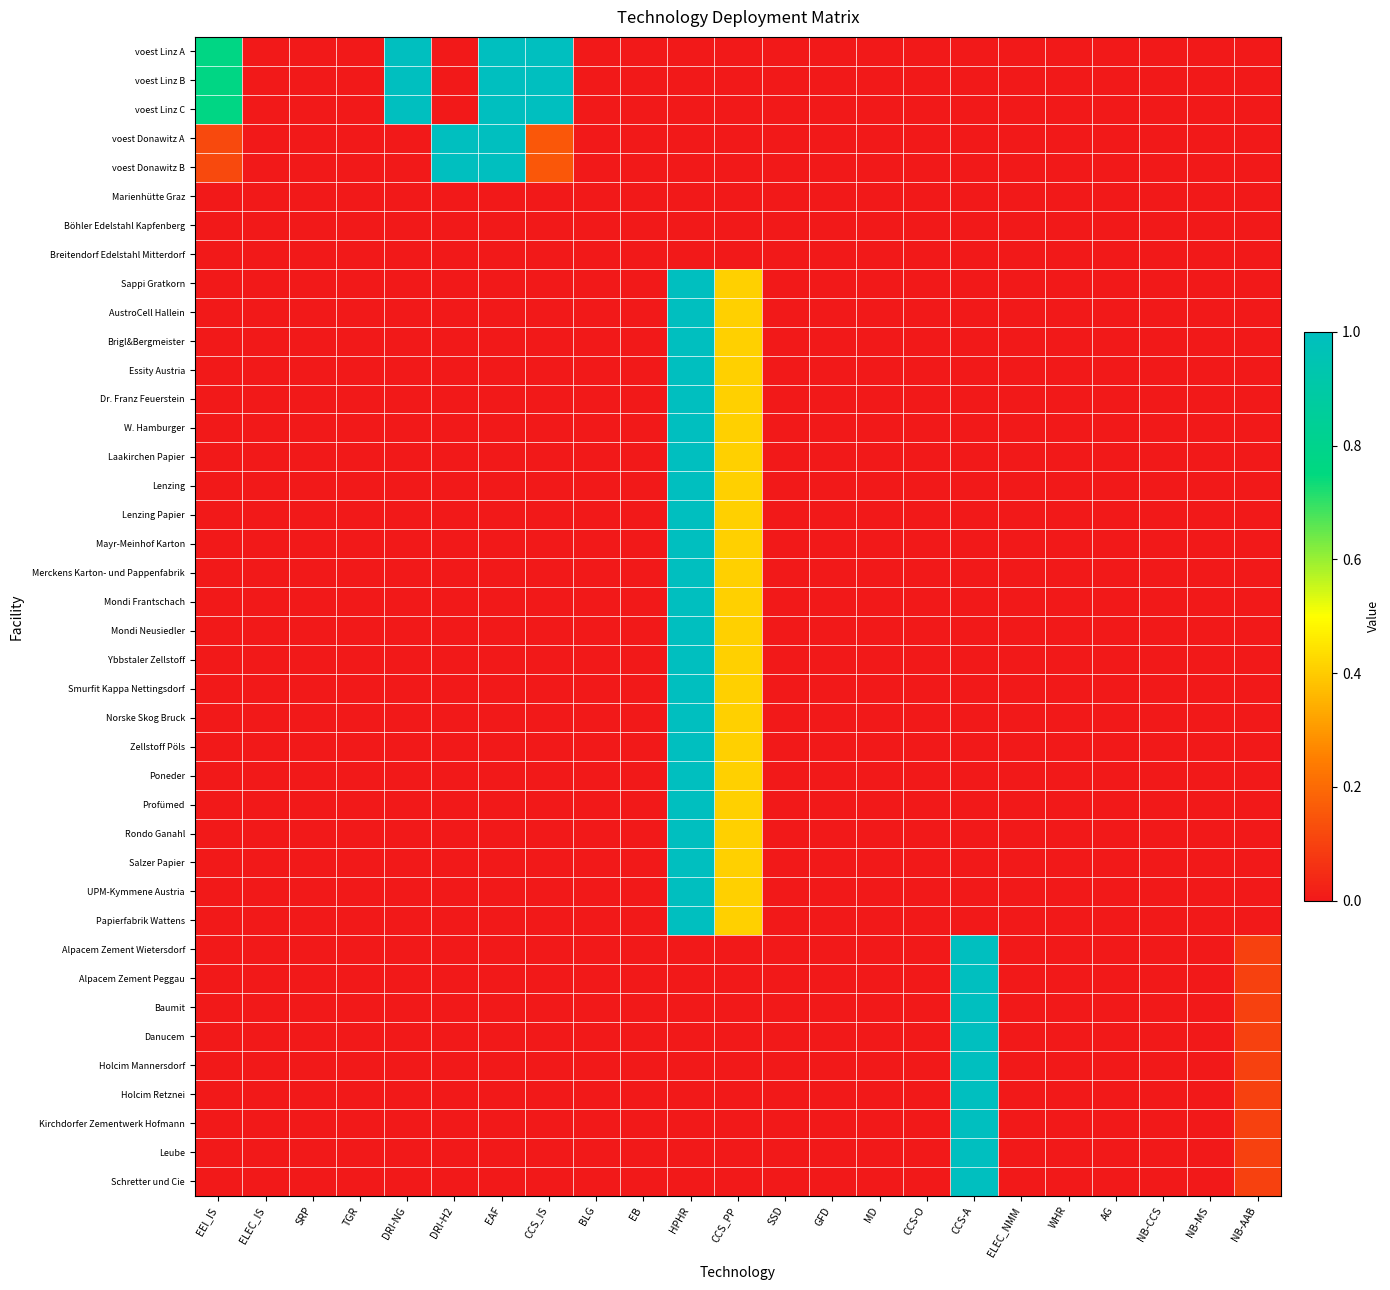

Reading left to right, extract all data points from this chart.

voest Linz A: EEI_IS=0.8	ELEC_IS=0.0	SRP=0.0	TGR=0.0	DRI-NG=1.0	DRI-H2=0.0	EAF=1.0	CCS_IS=1.0	BLG=0.0	EB=0.0	HPHR=0.0	CCS_PP=0.0	SSD=0.0	GFD=0.0	MD=0.0	CCS-O=0.0	CCS-A=0.0	ELEC_NMM=0.0	WHR=0.0	AG=0.0	NB-CCS=0.0	NB-MS=0.0	NB-AAB=0.0
voest Linz B: EEI_IS=0.8	ELEC_IS=0.0	SRP=0.0	TGR=0.0	DRI-NG=1.0	DRI-H2=0.0	EAF=1.0	CCS_IS=1.0	BLG=0.0	EB=0.0	HPHR=0.0	CCS_PP=0.0	SSD=0.0	GFD=0.0	MD=0.0	CCS-O=0.0	CCS-A=0.0	ELEC_NMM=0.0	WHR=0.0	AG=0.0	NB-CCS=0.0	NB-MS=0.0	NB-AAB=0.0
voest Linz C: EEI_IS=0.8	ELEC_IS=0.0	SRP=0.0	TGR=0.0	DRI-NG=1.0	DRI-H2=0.0	EAF=1.0	CCS_IS=1.0	BLG=0.0	EB=0.0	HPHR=0.0	CCS_PP=0.0	SSD=0.0	GFD=0.0	MD=0.0	CCS-O=0.0	CCS-A=0.0	ELEC_NMM=0.0	WHR=0.0	AG=0.0	NB-CCS=0.0	NB-MS=0.0	NB-AAB=0.0
voest Donawitz A: EEI_IS=0.1	ELEC_IS=0.0	SRP=0.0	TGR=0.0	DRI-NG=0.0	DRI-H2=1.0	EAF=1.0	CCS_IS=0.2	BLG=0.0	EB=0.0	HPHR=0.0	CCS_PP=0.0	SSD=0.0	GFD=0.0	MD=0.0	CCS-O=0.0	CCS-A=0.0	ELEC_NMM=0.0	WHR=0.0	AG=0.0	NB-CCS=0.0	NB-MS=0.0	NB-AAB=0.0
voest Donawitz B: EEI_IS=0.1	ELEC_IS=0.0	SRP=0.0	TGR=0.0	DRI-NG=0.0	DRI-H2=1.0	EAF=1.0	CCS_IS=0.2	BLG=0.0	EB=0.0	HPHR=0.0	CCS_PP=0.0	SSD=0.0	GFD=0.0	MD=0.0	CCS-O=0.0	CCS-A=0.0	ELEC_NMM=0.0	WHR=0.0	AG=0.0	NB-CCS=0.0	NB-MS=0.0	NB-AAB=0.0
Marienhütte Graz: EEI_IS=0.0	ELEC_IS=0.0	SRP=0.0	TGR=0.0	DRI-NG=0.0	DRI-H2=0.0	EAF=0.0	CCS_IS=0.0	BLG=0.0	EB=0.0	HPHR=0.0	CCS_PP=0.0	SSD=0.0	GFD=0.0	MD=0.0	CCS-O=0.0	CCS-A=0.0	ELEC_NMM=0.0	WHR=0.0	AG=0.0	NB-CCS=0.0	NB-MS=0.0	NB-AAB=0.0
Böhler Edelstahl Kapfenberg: EEI_IS=0.0	ELEC_IS=0.0	SRP=0.0	TGR=0.0	DRI-NG=0.0	DRI-H2=0.0	EAF=0.0	CCS_IS=0.0	BLG=0.0	EB=0.0	HPHR=0.0	CCS_PP=0.0	SSD=0.0	GFD=0.0	MD=0.0	CCS-O=0.0	CCS-A=0.0	ELEC_NMM=0.0	WHR=0.0	AG=0.0	NB-CCS=0.0	NB-MS=0.0	NB-AAB=0.0
Breitendorf Edelstahl Mitterdorf: EEI_IS=0.0	ELEC_IS=0.0	SRP=0.0	TGR=0.0	DRI-NG=0.0	DRI-H2=0.0	EAF=0.0	CCS_IS=0.0	BLG=0.0	EB=0.0	HPHR=0.0	CCS_PP=0.0	SSD=0.0	GFD=0.0	MD=0.0	CCS-O=0.0	CCS-A=0.0	ELEC_NMM=0.0	WHR=0.0	AG=0.0	NB-CCS=0.0	NB-MS=0.0	NB-AAB=0.0
Sappi Gratkorn: EEI_IS=0.0	ELEC_IS=0.0	SRP=0.0	TGR=0.0	DRI-NG=0.0	DRI-H2=0.0	EAF=0.0	CCS_IS=0.0	BLG=0.0	EB=0.0	HPHR=1.0	CCS_PP=0.4	SSD=0.0	GFD=0.0	MD=0.0	CCS-O=0.0	CCS-A=0.0	ELEC_NMM=0.0	WHR=0.0	AG=0.0	NB-CCS=0.0	NB-MS=0.0	NB-AAB=0.0
AustroCell Hallein: EEI_IS=0.0	ELEC_IS=0.0	SRP=0.0	TGR=0.0	DRI-NG=0.0	DRI-H2=0.0	EAF=0.0	CCS_IS=0.0	BLG=0.0	EB=0.0	HPHR=1.0	CCS_PP=0.4	SSD=0.0	GFD=0.0	MD=0.0	CCS-O=0.0	CCS-A=0.0	ELEC_NMM=0.0	WHR=0.0	AG=0.0	NB-CCS=0.0	NB-MS=0.0	NB-AAB=0.0
Brigl&Bergmeister: EEI_IS=0.0	ELEC_IS=0.0	SRP=0.0	TGR=0.0	DRI-NG=0.0	DRI-H2=0.0	EAF=0.0	CCS_IS=0.0	BLG=0.0	EB=0.0	HPHR=1.0	CCS_PP=0.4	SSD=0.0	GFD=0.0	MD=0.0	CCS-O=0.0	CCS-A=0.0	ELEC_NMM=0.0	WHR=0.0	AG=0.0	NB-CCS=0.0	NB-MS=0.0	NB-AAB=0.0
Essity Austria: EEI_IS=0.0	ELEC_IS=0.0	SRP=0.0	TGR=0.0	DRI-NG=0.0	DRI-H2=0.0	EAF=0.0	CCS_IS=0.0	BLG=0.0	EB=0.0	HPHR=1.0	CCS_PP=0.4	SSD=0.0	GFD=0.0	MD=0.0	CCS-O=0.0	CCS-A=0.0	ELEC_NMM=0.0	WHR=0.0	AG=0.0	NB-CCS=0.0	NB-MS=0.0	NB-AAB=0.0
Dr. Franz Feuerstein: EEI_IS=0.0	ELEC_IS=0.0	SRP=0.0	TGR=0.0	DRI-NG=0.0	DRI-H2=0.0	EAF=0.0	CCS_IS=0.0	BLG=0.0	EB=0.0	HPHR=1.0	CCS_PP=0.4	SSD=0.0	GFD=0.0	MD=0.0	CCS-O=0.0	CCS-A=0.0	ELEC_NMM=0.0	WHR=0.0	AG=0.0	NB-CCS=0.0	NB-MS=0.0	NB-AAB=0.0
W. Hamburger: EEI_IS=0.0	ELEC_IS=0.0	SRP=0.0	TGR=0.0	DRI-NG=0.0	DRI-H2=0.0	EAF=0.0	CCS_IS=0.0	BLG=0.0	EB=0.0	HPHR=1.0	CCS_PP=0.4	SSD=0.0	GFD=0.0	MD=0.0	CCS-O=0.0	CCS-A=0.0	ELEC_NMM=0.0	WHR=0.0	AG=0.0	NB-CCS=0.0	NB-MS=0.0	NB-AAB=0.0
Laakirchen Papier: EEI_IS=0.0	ELEC_IS=0.0	SRP=0.0	TGR=0.0	DRI-NG=0.0	DRI-H2=0.0	EAF=0.0	CCS_IS=0.0	BLG=0.0	EB=0.0	HPHR=1.0	CCS_PP=0.4	SSD=0.0	GFD=0.0	MD=0.0	CCS-O=0.0	CCS-A=0.0	ELEC_NMM=0.0	WHR=0.0	AG=0.0	NB-CCS=0.0	NB-MS=0.0	NB-AAB=0.0
Lenzing: EEI_IS=0.0	ELEC_IS=0.0	SRP=0.0	TGR=0.0	DRI-NG=0.0	DRI-H2=0.0	EAF=0.0	CCS_IS=0.0	BLG=0.0	EB=0.0	HPHR=1.0	CCS_PP=0.4	SSD=0.0	GFD=0.0	MD=0.0	CCS-O=0.0	CCS-A=0.0	ELEC_NMM=0.0	WHR=0.0	AG=0.0	NB-CCS=0.0	NB-MS=0.0	NB-AAB=0.0
Lenzing Papier: EEI_IS=0.0	ELEC_IS=0.0	SRP=0.0	TGR=0.0	DRI-NG=0.0	DRI-H2=0.0	EAF=0.0	CCS_IS=0.0	BLG=0.0	EB=0.0	HPHR=1.0	CCS_PP=0.4	SSD=0.0	GFD=0.0	MD=0.0	CCS-O=0.0	CCS-A=0.0	ELEC_NMM=0.0	WHR=0.0	AG=0.0	NB-CCS=0.0	NB-MS=0.0	NB-AAB=0.0
Mayr-Meinhof Karton: EEI_IS=0.0	ELEC_IS=0.0	SRP=0.0	TGR=0.0	DRI-NG=0.0	DRI-H2=0.0	EAF=0.0	CCS_IS=0.0	BLG=0.0	EB=0.0	HPHR=1.0	CCS_PP=0.4	SSD=0.0	GFD=0.0	MD=0.0	CCS-O=0.0	CCS-A=0.0	ELEC_NMM=0.0	WHR=0.0	AG=0.0	NB-CCS=0.0	NB-MS=0.0	NB-AAB=0.0
Merckens Karton- und Pappenfabrik: EEI_IS=0.0	ELEC_IS=0.0	SRP=0.0	TGR=0.0	DRI-NG=0.0	DRI-H2=0.0	EAF=0.0	CCS_IS=0.0	BLG=0.0	EB=0.0	HPHR=1.0	CCS_PP=0.4	SSD=0.0	GFD=0.0	MD=0.0	CCS-O=0.0	CCS-A=0.0	ELEC_NMM=0.0	WHR=0.0	AG=0.0	NB-CCS=0.0	NB-MS=0.0	NB-AAB=0.0
Mondi Frantschach: EEI_IS=0.0	ELEC_IS=0.0	SRP=0.0	TGR=0.0	DRI-NG=0.0	DRI-H2=0.0	EAF=0.0	CCS_IS=0.0	BLG=0.0	EB=0.0	HPHR=1.0	CCS_PP=0.4	SSD=0.0	GFD=0.0	MD=0.0	CCS-O=0.0	CCS-A=0.0	ELEC_NMM=0.0	WHR=0.0	AG=0.0	NB-CCS=0.0	NB-MS=0.0	NB-AAB=0.0
Mondi Neusiedler: EEI_IS=0.0	ELEC_IS=0.0	SRP=0.0	TGR=0.0	DRI-NG=0.0	DRI-H2=0.0	EAF=0.0	CCS_IS=0.0	BLG=0.0	EB=0.0	HPHR=1.0	CCS_PP=0.4	SSD=0.0	GFD=0.0	MD=0.0	CCS-O=0.0	CCS-A=0.0	ELEC_NMM=0.0	WHR=0.0	AG=0.0	NB-CCS=0.0	NB-MS=0.0	NB-AAB=0.0
Ybbstaler Zellstoff: EEI_IS=0.0	ELEC_IS=0.0	SRP=0.0	TGR=0.0	DRI-NG=0.0	DRI-H2=0.0	EAF=0.0	CCS_IS=0.0	BLG=0.0	EB=0.0	HPHR=1.0	CCS_PP=0.4	SSD=0.0	GFD=0.0	MD=0.0	CCS-O=0.0	CCS-A=0.0	ELEC_NMM=0.0	WHR=0.0	AG=0.0	NB-CCS=0.0	NB-MS=0.0	NB-AAB=0.0
Smurfit Kappa Nettingsdorf: EEI_IS=0.0	ELEC_IS=0.0	SRP=0.0	TGR=0.0	DRI-NG=0.0	DRI-H2=0.0	EAF=0.0	CCS_IS=0.0	BLG=0.0	EB=0.0	HPHR=1.0	CCS_PP=0.4	SSD=0.0	GFD=0.0	MD=0.0	CCS-O=0.0	CCS-A=0.0	ELEC_NMM=0.0	WHR=0.0	AG=0.0	NB-CCS=0.0	NB-MS=0.0	NB-AAB=0.0
Norske Skog Bruck: EEI_IS=0.0	ELEC_IS=0.0	SRP=0.0	TGR=0.0	DRI-NG=0.0	DRI-H2=0.0	EAF=0.0	CCS_IS=0.0	BLG=0.0	EB=0.0	HPHR=1.0	CCS_PP=0.4	SSD=0.0	GFD=0.0	MD=0.0	CCS-O=0.0	CCS-A=0.0	ELEC_NMM=0.0	WHR=0.0	AG=0.0	NB-CCS=0.0	NB-MS=0.0	NB-AAB=0.0
Zellstoff Pöls: EEI_IS=0.0	ELEC_IS=0.0	SRP=0.0	TGR=0.0	DRI-NG=0.0	DRI-H2=0.0	EAF=0.0	CCS_IS=0.0	BLG=0.0	EB=0.0	HPHR=1.0	CCS_PP=0.4	SSD=0.0	GFD=0.0	MD=0.0	CCS-O=0.0	CCS-A=0.0	ELEC_NMM=0.0	WHR=0.0	AG=0.0	NB-CCS=0.0	NB-MS=0.0	NB-AAB=0.0
Poneder: EEI_IS=0.0	ELEC_IS=0.0	SRP=0.0	TGR=0.0	DRI-NG=0.0	DRI-H2=0.0	EAF=0.0	CCS_IS=0.0	BLG=0.0	EB=0.0	HPHR=1.0	CCS_PP=0.4	SSD=0.0	GFD=0.0	MD=0.0	CCS-O=0.0	CCS-A=0.0	ELEC_NMM=0.0	WHR=0.0	AG=0.0	NB-CCS=0.0	NB-MS=0.0	NB-AAB=0.0
Profümed: EEI_IS=0.0	ELEC_IS=0.0	SRP=0.0	TGR=0.0	DRI-NG=0.0	DRI-H2=0.0	EAF=0.0	CCS_IS=0.0	BLG=0.0	EB=0.0	HPHR=1.0	CCS_PP=0.4	SSD=0.0	GFD=0.0	MD=0.0	CCS-O=0.0	CCS-A=0.0	ELEC_NMM=0.0	WHR=0.0	AG=0.0	NB-CCS=0.0	NB-MS=0.0	NB-AAB=0.0
Rondo Ganahl: EEI_IS=0.0	ELEC_IS=0.0	SRP=0.0	TGR=0.0	DRI-NG=0.0	DRI-H2=0.0	EAF=0.0	CCS_IS=0.0	BLG=0.0	EB=0.0	HPHR=1.0	CCS_PP=0.4	SSD=0.0	GFD=0.0	MD=0.0	CCS-O=0.0	CCS-A=0.0	ELEC_NMM=0.0	WHR=0.0	AG=0.0	NB-CCS=0.0	NB-MS=0.0	NB-AAB=0.0
Salzer Papier: EEI_IS=0.0	ELEC_IS=0.0	SRP=0.0	TGR=0.0	DRI-NG=0.0	DRI-H2=0.0	EAF=0.0	CCS_IS=0.0	BLG=0.0	EB=0.0	HPHR=1.0	CCS_PP=0.4	SSD=0.0	GFD=0.0	MD=0.0	CCS-O=0.0	CCS-A=0.0	ELEC_NMM=0.0	WHR=0.0	AG=0.0	NB-CCS=0.0	NB-MS=0.0	NB-AAB=0.0
UPM-Kymmene Austria: EEI_IS=0.0	ELEC_IS=0.0	SRP=0.0	TGR=0.0	DRI-NG=0.0	DRI-H2=0.0	EAF=0.0	CCS_IS=0.0	BLG=0.0	EB=0.0	HPHR=1.0	CCS_PP=0.4	SSD=0.0	GFD=0.0	MD=0.0	CCS-O=0.0	CCS-A=0.0	ELEC_NMM=0.0	WHR=0.0	AG=0.0	NB-CCS=0.0	NB-MS=0.0	NB-AAB=0.0
Papierfabrik Wattens: EEI_IS=0.0	ELEC_IS=0.0	SRP=0.0	TGR=0.0	DRI-NG=0.0	DRI-H2=0.0	EAF=0.0	CCS_IS=0.0	BLG=0.0	EB=0.0	HPHR=1.0	CCS_PP=0.4	SSD=0.0	GFD=0.0	MD=0.0	CCS-O=0.0	CCS-A=0.0	ELEC_NMM=0.0	WHR=0.0	AG=0.0	NB-CCS=0.0	NB-MS=0.0	NB-AAB=0.0
Alpacem Zement Wietersdorf: EEI_IS=0.0	ELEC_IS=0.0	SRP=0.0	TGR=0.0	DRI-NG=0.0	DRI-H2=0.0	EAF=0.0	CCS_IS=0.0	BLG=0.0	EB=0.0	HPHR=0.0	CCS_PP=0.0	SSD=0.0	GFD=0.0	MD=0.0	CCS-O=0.0	CCS-A=1.0	ELEC_NMM=0.0	WHR=0.0	AG=0.0	NB-CCS=0.0	NB-MS=0.0	NB-AAB=0.1
Alpacem Zement Peggau: EEI_IS=0.0	ELEC_IS=0.0	SRP=0.0	TGR=0.0	DRI-NG=0.0	DRI-H2=0.0	EAF=0.0	CCS_IS=0.0	BLG=0.0	EB=0.0	HPHR=0.0	CCS_PP=0.0	SSD=0.0	GFD=0.0	MD=0.0	CCS-O=0.0	CCS-A=1.0	ELEC_NMM=0.0	WHR=0.0	AG=0.0	NB-CCS=0.0	NB-MS=0.0	NB-AAB=0.1
Baumit: EEI_IS=0.0	ELEC_IS=0.0	SRP=0.0	TGR=0.0	DRI-NG=0.0	DRI-H2=0.0	EAF=0.0	CCS_IS=0.0	BLG=0.0	EB=0.0	HPHR=0.0	CCS_PP=0.0	SSD=0.0	GFD=0.0	MD=0.0	CCS-O=0.0	CCS-A=1.0	ELEC_NMM=0.0	WHR=0.0	AG=0.0	NB-CCS=0.0	NB-MS=0.0	NB-AAB=0.1
Danucem: EEI_IS=0.0	ELEC_IS=0.0	SRP=0.0	TGR=0.0	DRI-NG=0.0	DRI-H2=0.0	EAF=0.0	CCS_IS=0.0	BLG=0.0	EB=0.0	HPHR=0.0	CCS_PP=0.0	SSD=0.0	GFD=0.0	MD=0.0	CCS-O=0.0	CCS-A=1.0	ELEC_NMM=0.0	WHR=0.0	AG=0.0	NB-CCS=0.0	NB-MS=0.0	NB-AAB=0.1
Holcim Mannersdorf: EEI_IS=0.0	ELEC_IS=0.0	SRP=0.0	TGR=0.0	DRI-NG=0.0	DRI-H2=0.0	EAF=0.0	CCS_IS=0.0	BLG=0.0	EB=0.0	HPHR=0.0	CCS_PP=0.0	SSD=0.0	GFD=0.0	MD=0.0	CCS-O=0.0	CCS-A=1.0	ELEC_NMM=0.0	WHR=0.0	AG=0.0	NB-CCS=0.0	NB-MS=0.0	NB-AAB=0.1
Holcim Retznei: EEI_IS=0.0	ELEC_IS=0.0	SRP=0.0	TGR=0.0	DRI-NG=0.0	DRI-H2=0.0	EAF=0.0	CCS_IS=0.0	BLG=0.0	EB=0.0	HPHR=0.0	CCS_PP=0.0	SSD=0.0	GFD=0.0	MD=0.0	CCS-O=0.0	CCS-A=1.0	ELEC_NMM=0.0	WHR=0.0	AG=0.0	NB-CCS=0.0	NB-MS=0.0	NB-AAB=0.1
Kirchdorfer Zementwerk Hofmann: EEI_IS=0.0	ELEC_IS=0.0	SRP=0.0	TGR=0.0	DRI-NG=0.0	DRI-H2=0.0	EAF=0.0	CCS_IS=0.0	BLG=0.0	EB=0.0	HPHR=0.0	CCS_PP=0.0	SSD=0.0	GFD=0.0	MD=0.0	CCS-O=0.0	CCS-A=1.0	ELEC_NMM=0.0	WHR=0.0	AG=0.0	NB-CCS=0.0	NB-MS=0.0	NB-AAB=0.1
Leube: EEI_IS=0.0	ELEC_IS=0.0	SRP=0.0	TGR=0.0	DRI-NG=0.0	DRI-H2=0.0	EAF=0.0	CCS_IS=0.0	BLG=0.0	EB=0.0	HPHR=0.0	CCS_PP=0.0	SSD=0.0	GFD=0.0	MD=0.0	CCS-O=0.0	CCS-A=1.0	ELEC_NMM=0.0	WHR=0.0	AG=0.0	NB-CCS=0.0	NB-MS=0.0	NB-AAB=0.1
Schretter und Cie: EEI_IS=0.0	ELEC_IS=0.0	SRP=0.0	TGR=0.0	DRI-NG=0.0	DRI-H2=0.0	EAF=0.0	CCS_IS=0.0	BLG=0.0	EB=0.0	HPHR=0.0	CCS_PP=0.0	SSD=0.0	GFD=0.0	MD=0.0	CCS-O=0.0	CCS-A=1.0	ELEC_NMM=0.0	WHR=0.0	AG=0.0	NB-CCS=0.0	NB-MS=0.0	NB-AAB=0.1